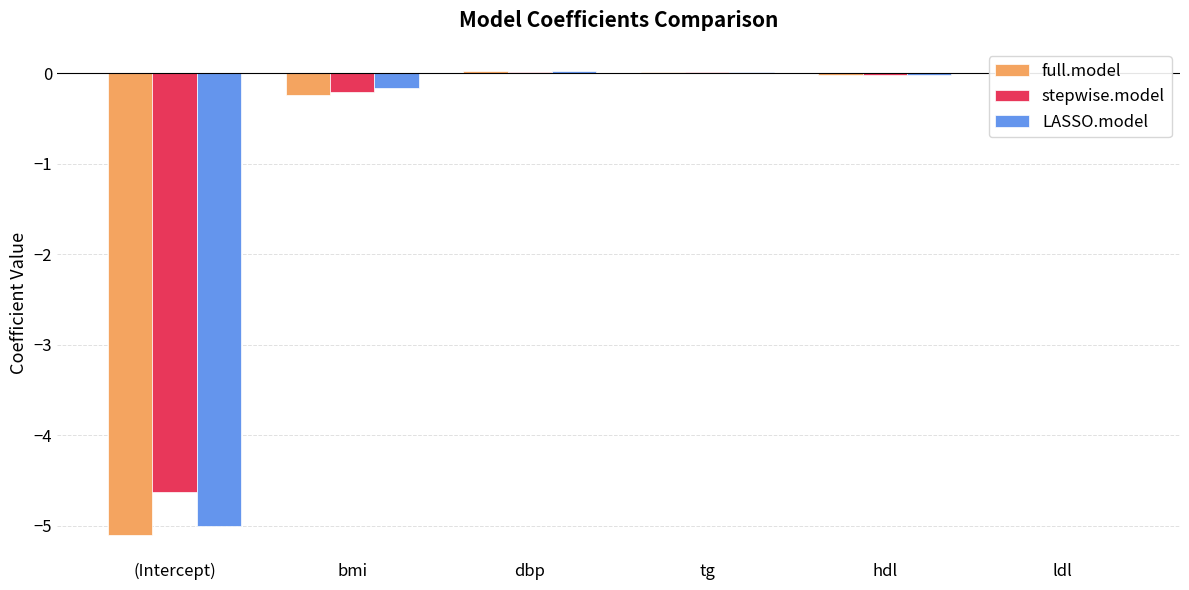

The LASSO.model series shows 0.0 at tg. True or false?

True